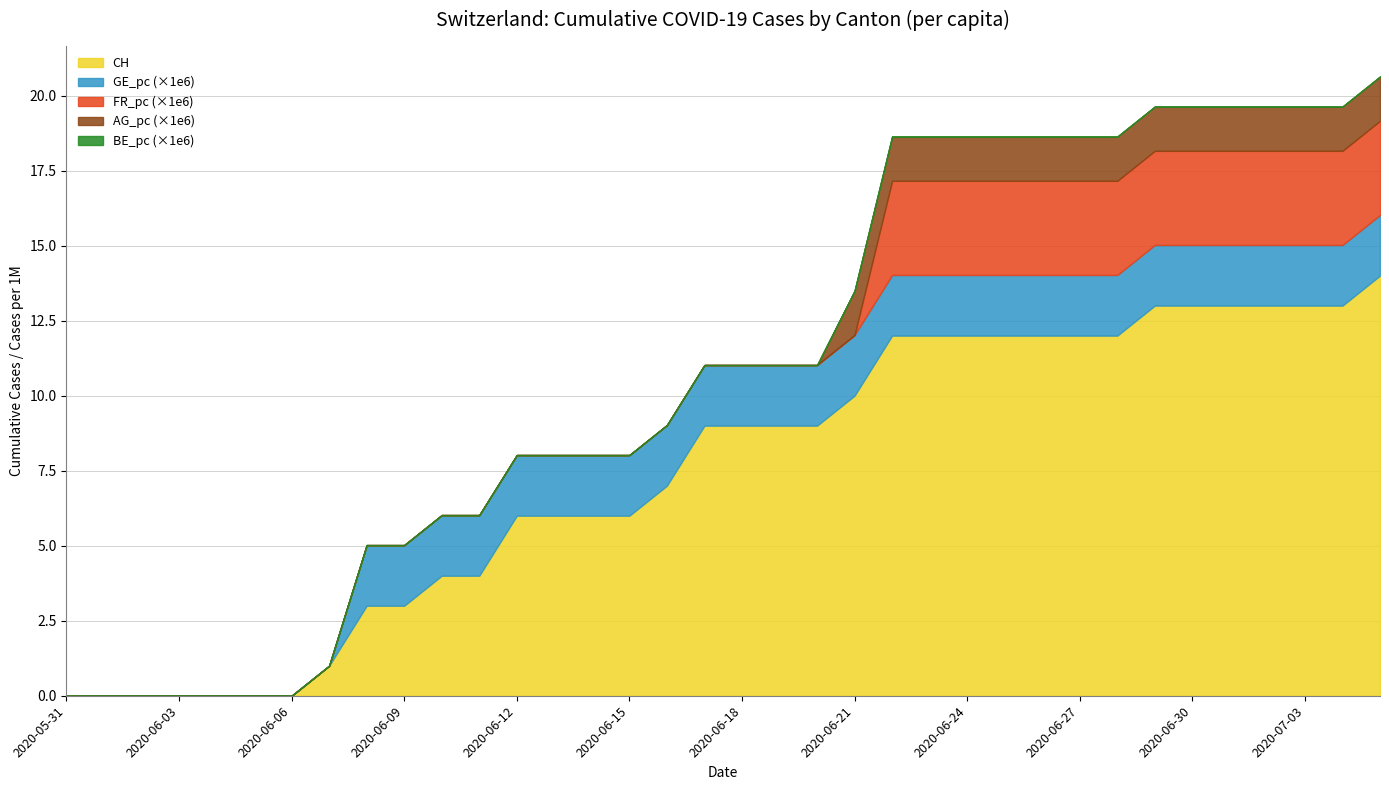

True or false: FR_pc and CH intersect in this chart.

False